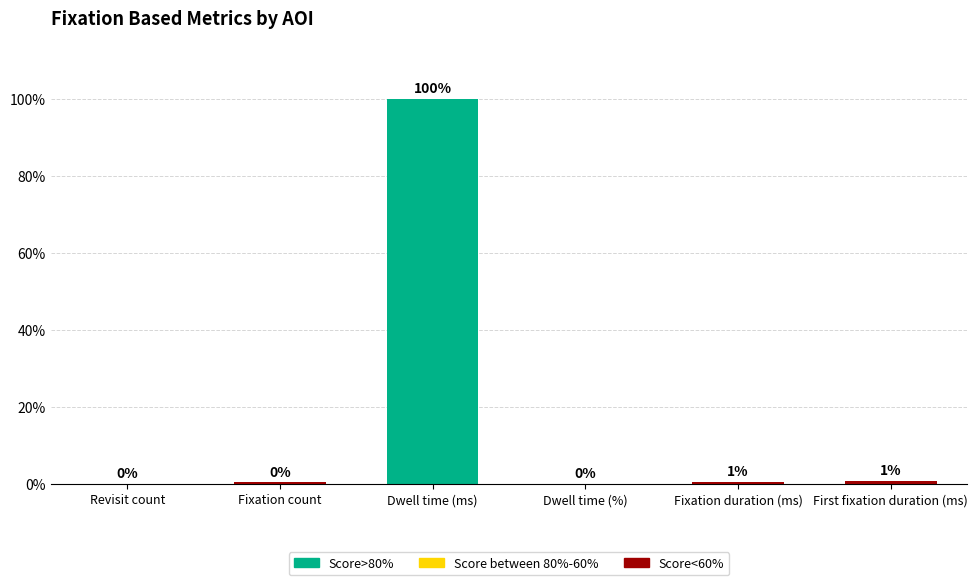

Reading left to right, list all the values displayed in this chart.

Revisit count=0.1	Fixation count=0.4	Dwell time (ms)=100.0	Dwell time (%)=0.1	Fixation duration (ms)=0.6	First fixation duration (ms)=0.8